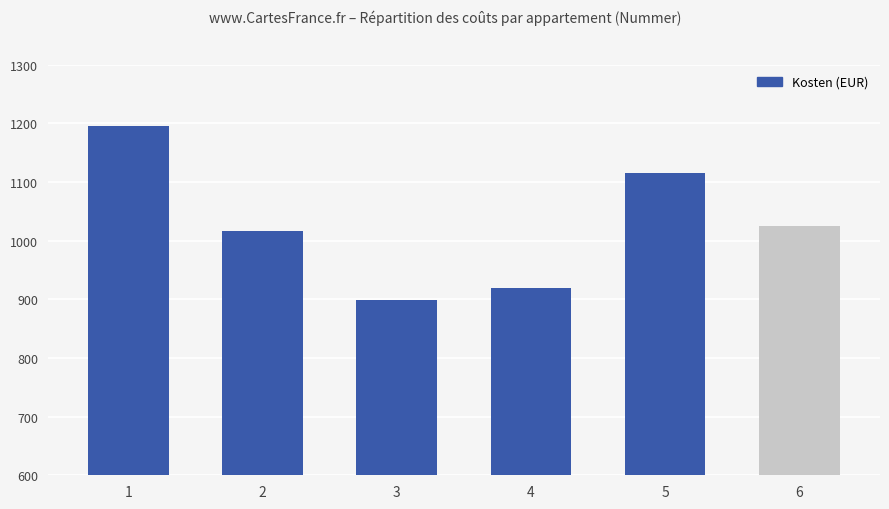

Rank the categories by value from highest to lowest.

1, 5, 6, 2, 4, 3